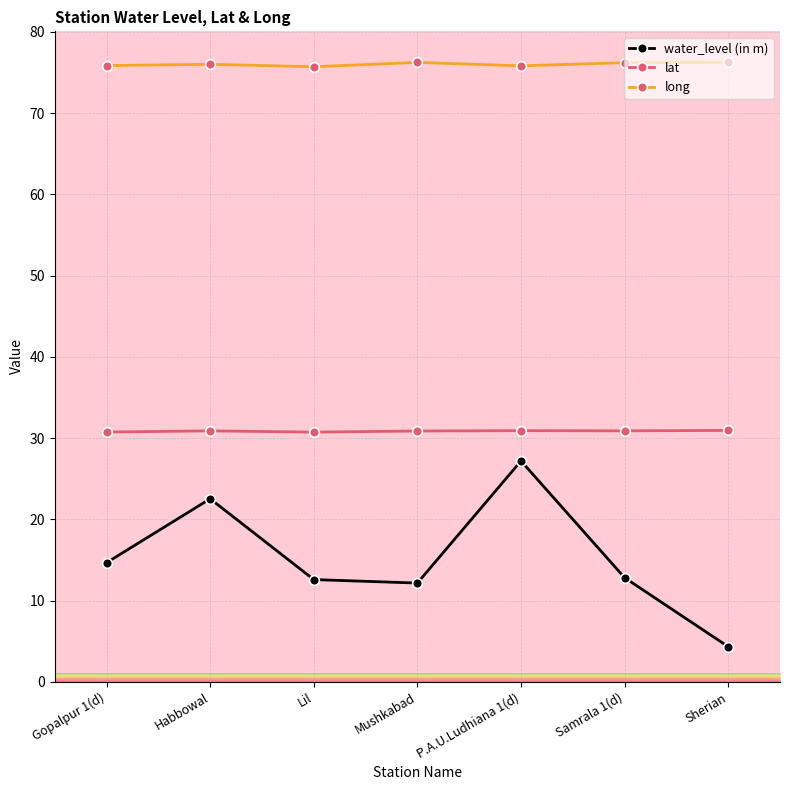

What position from the right is Mushkabad?

4